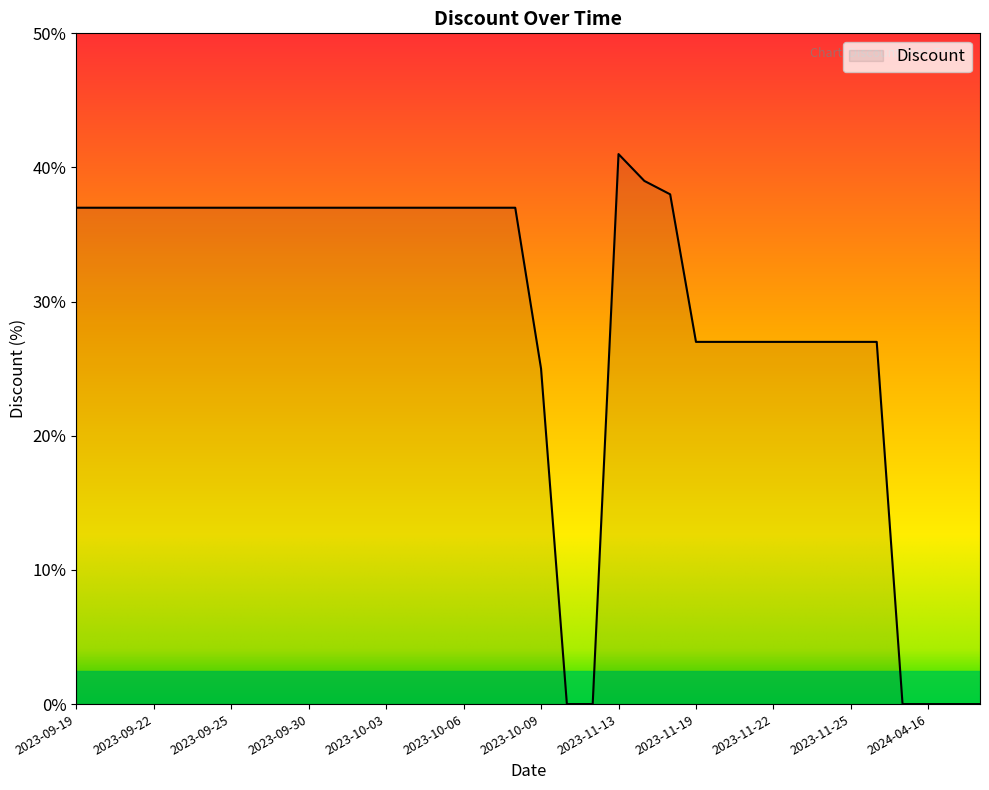

What is the maximum value shown in the chart?

41